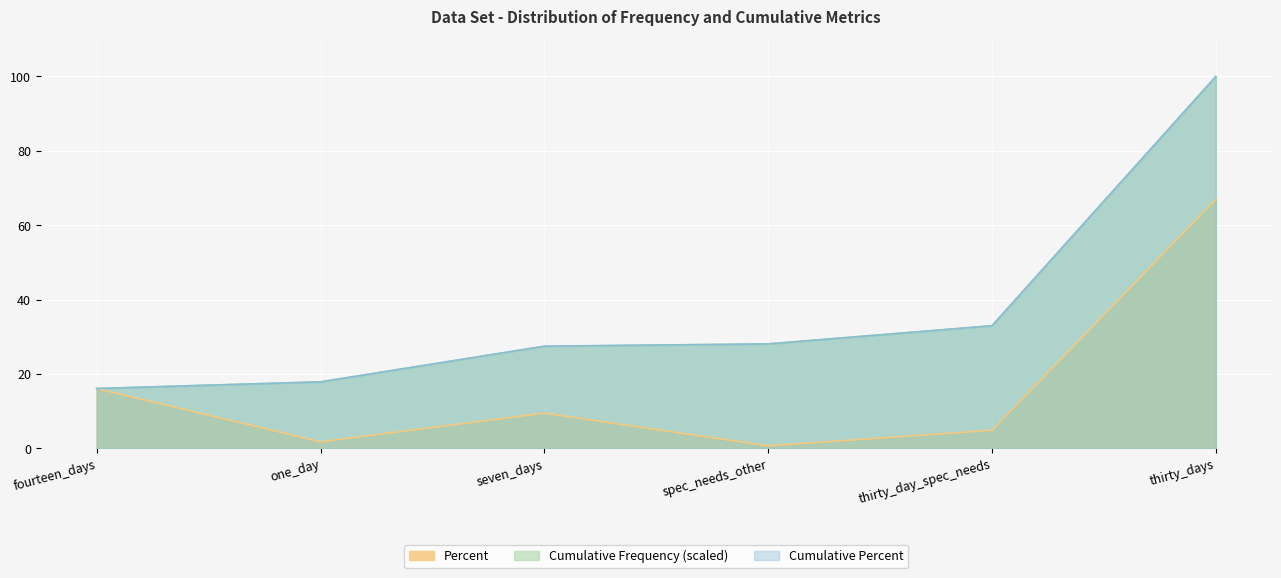

What is the label of the 5th point from the right?

one_day